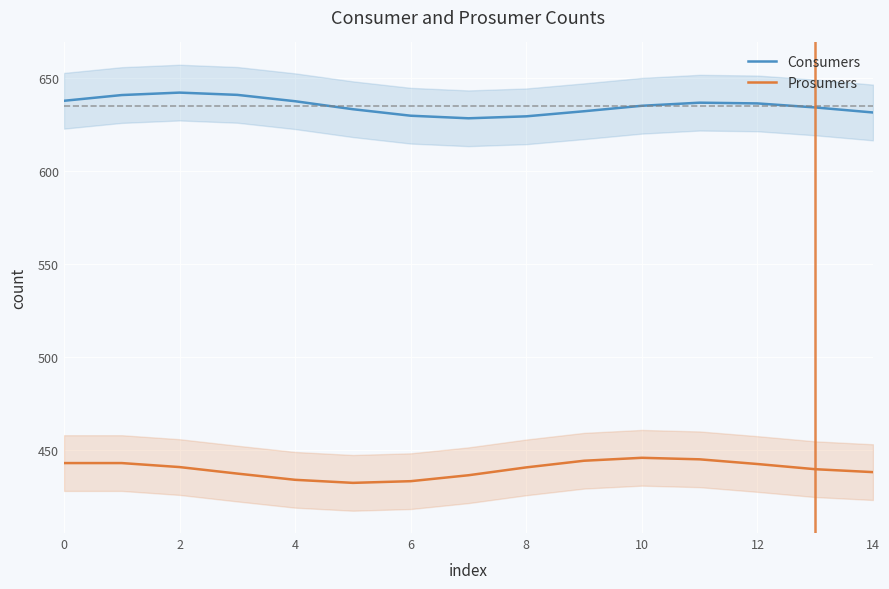

How many interior local peaks does the Consumers series have?

2